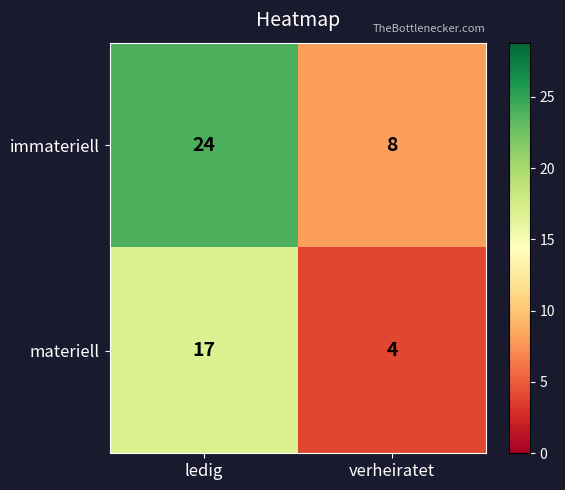

What is the maximum value shown in the chart?

24